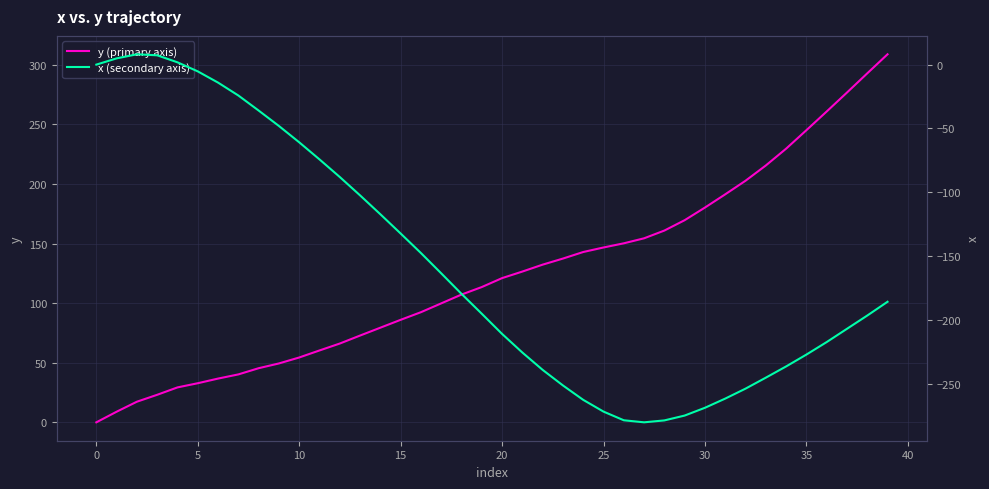

At which category is the sum across all series the highest?

39